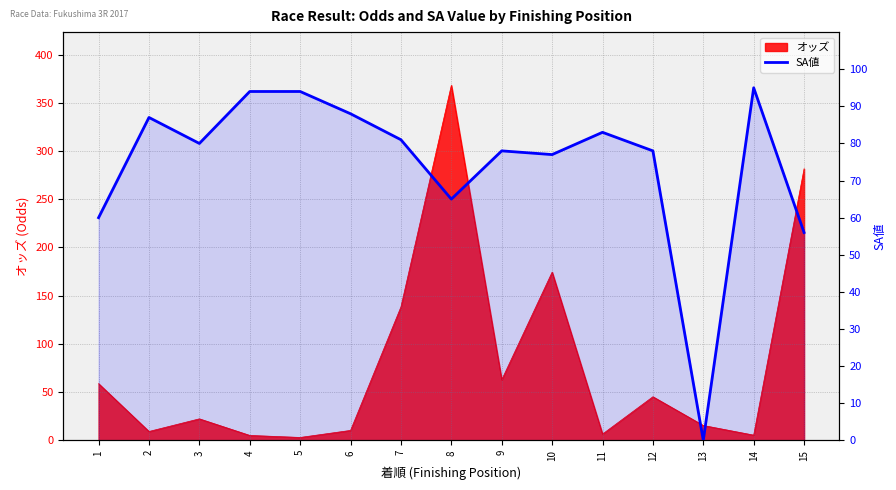

Reading left to right, extract all data points from this chart.

1=60	2=87	3=80	4=94	5=94	6=88	7=81	8=65	9=78	10=77	11=83	12=78	13=0	14=95	15=56